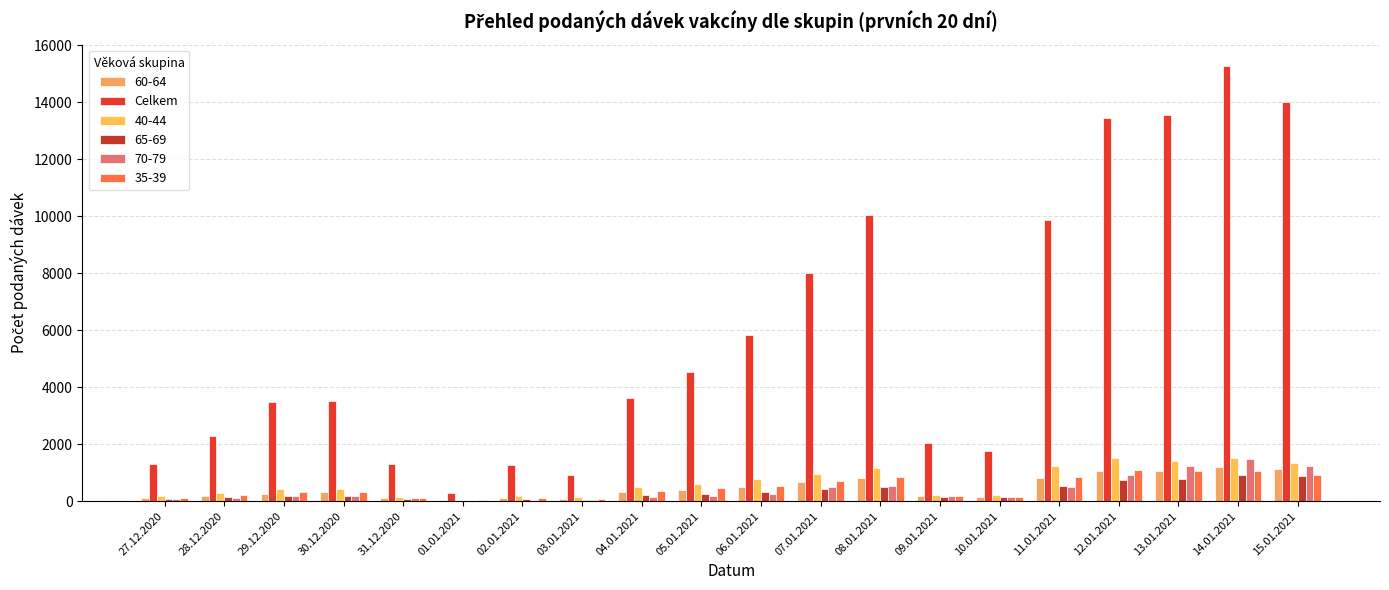

How many categories are shown in the chart?

20